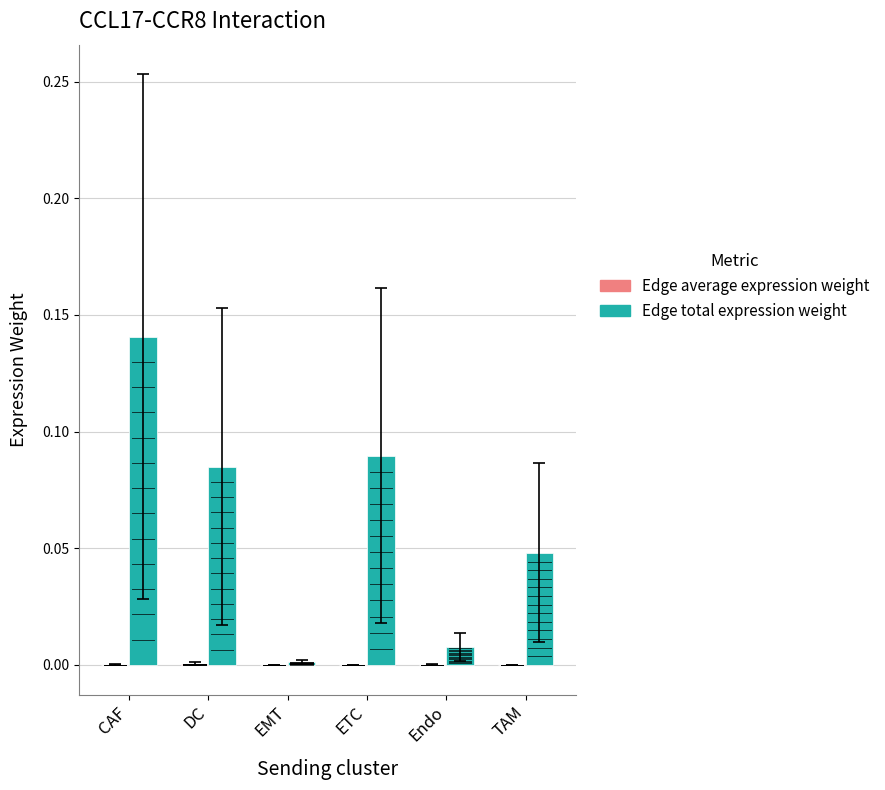

Which category has the highest value across all series?

CAF